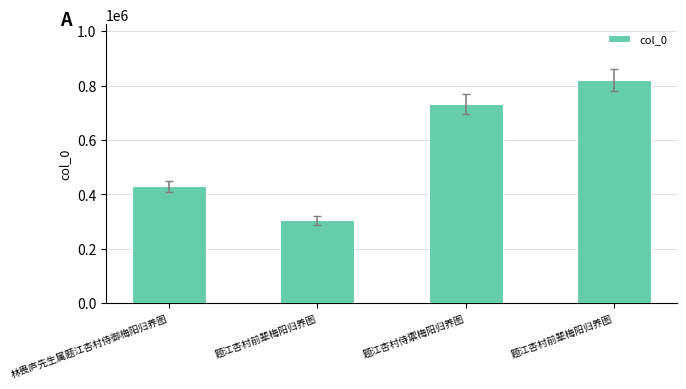

Does the chart contain any negative values?

No